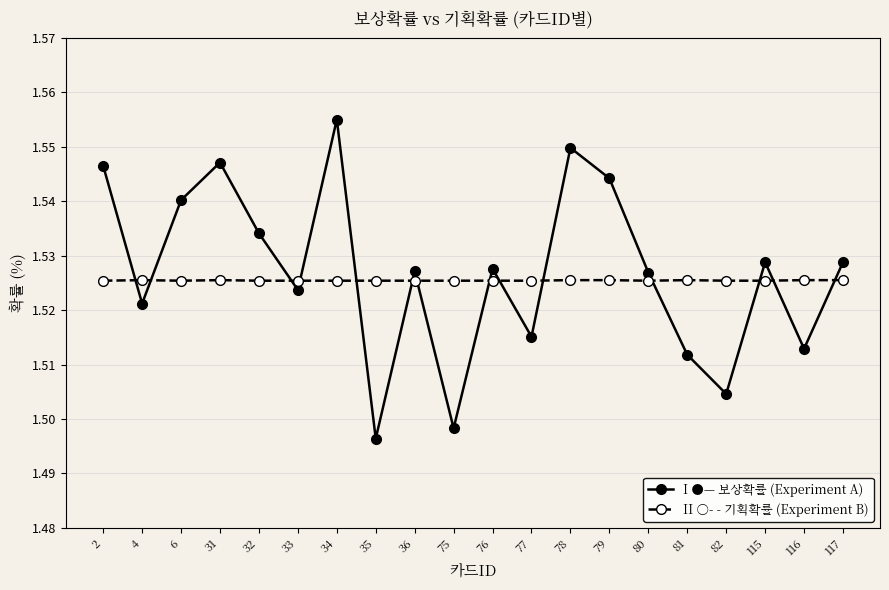

True or false: I ●— 보상확률 (Experiment A) and II ○- - 기획확률 (Experiment B) intersect in this chart.

True